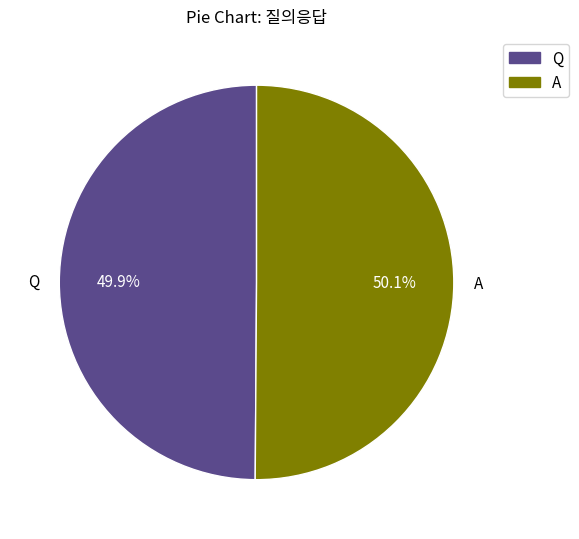

To the nearest percent, what is the combined percentage of Q and A?

100%